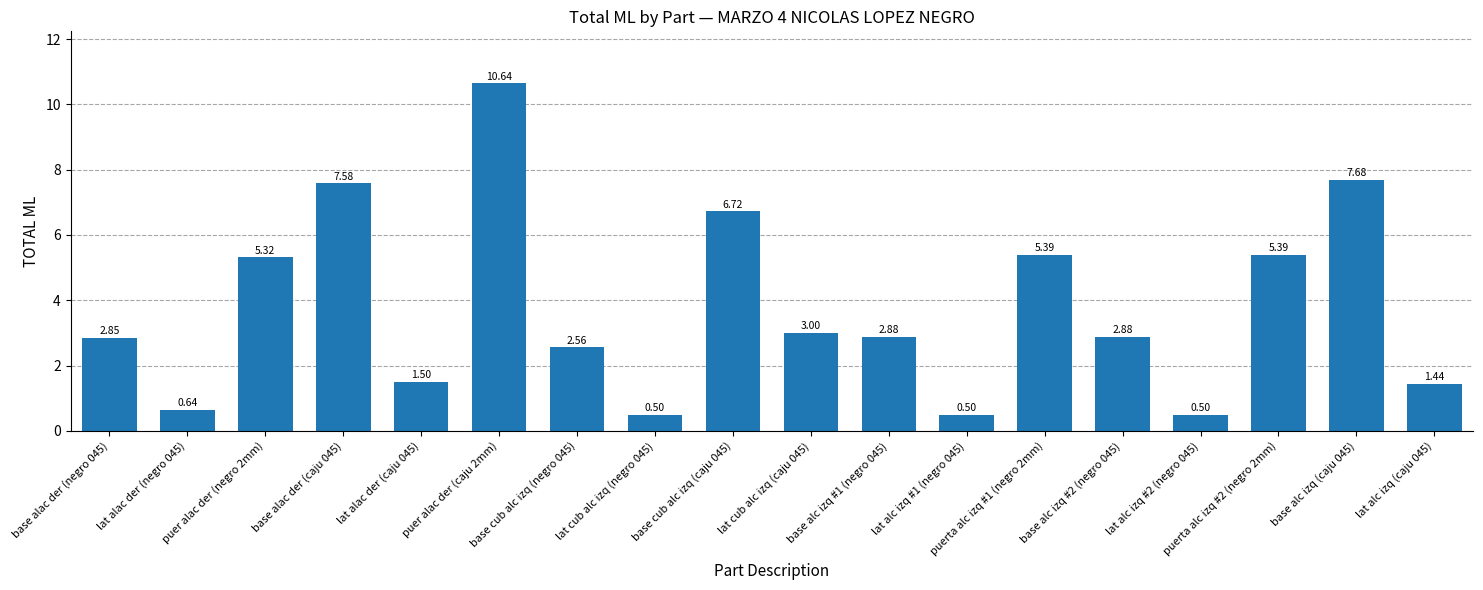

What is the difference between the maximum and minimum values?

10.1